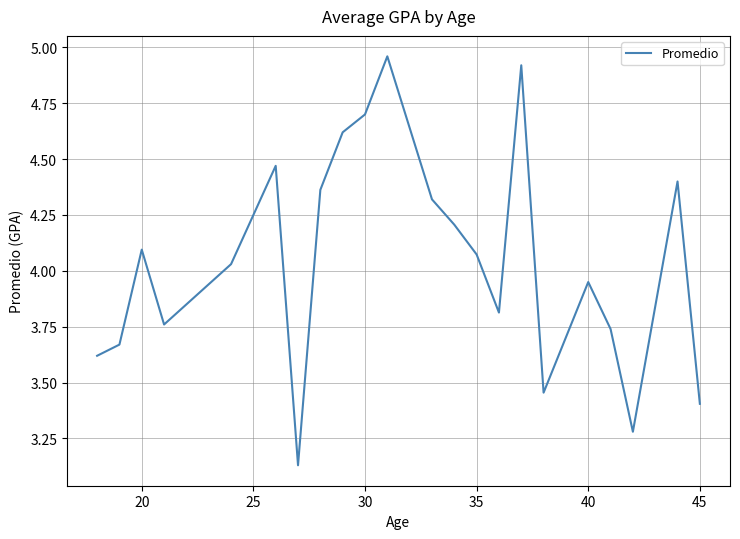

What is the difference between the maximum and minimum values?

1.8